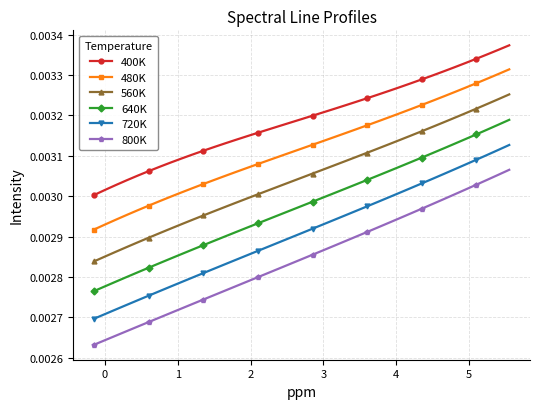

True or false: 720K and 480K cross at least once.

False